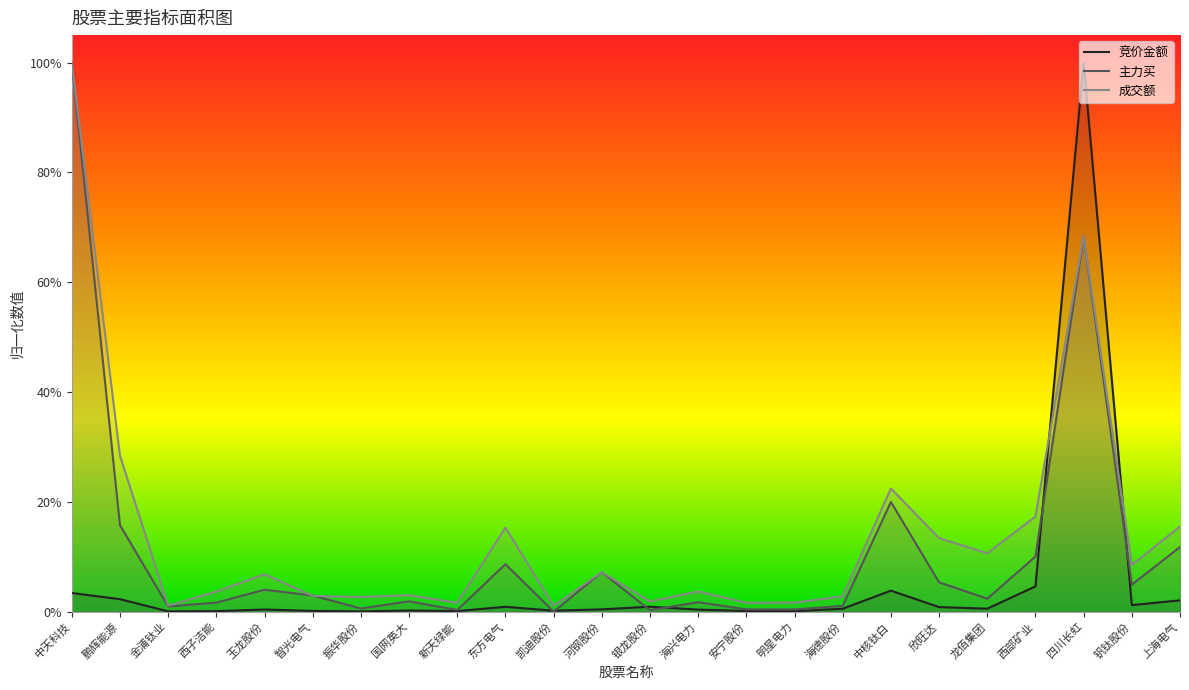

What is the label of the 16th point from the right?

新天绿能